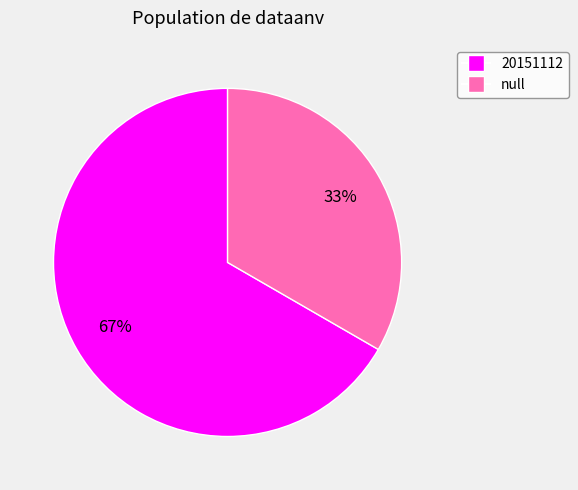

Which has a higher value, 20151112 or null?

20151112